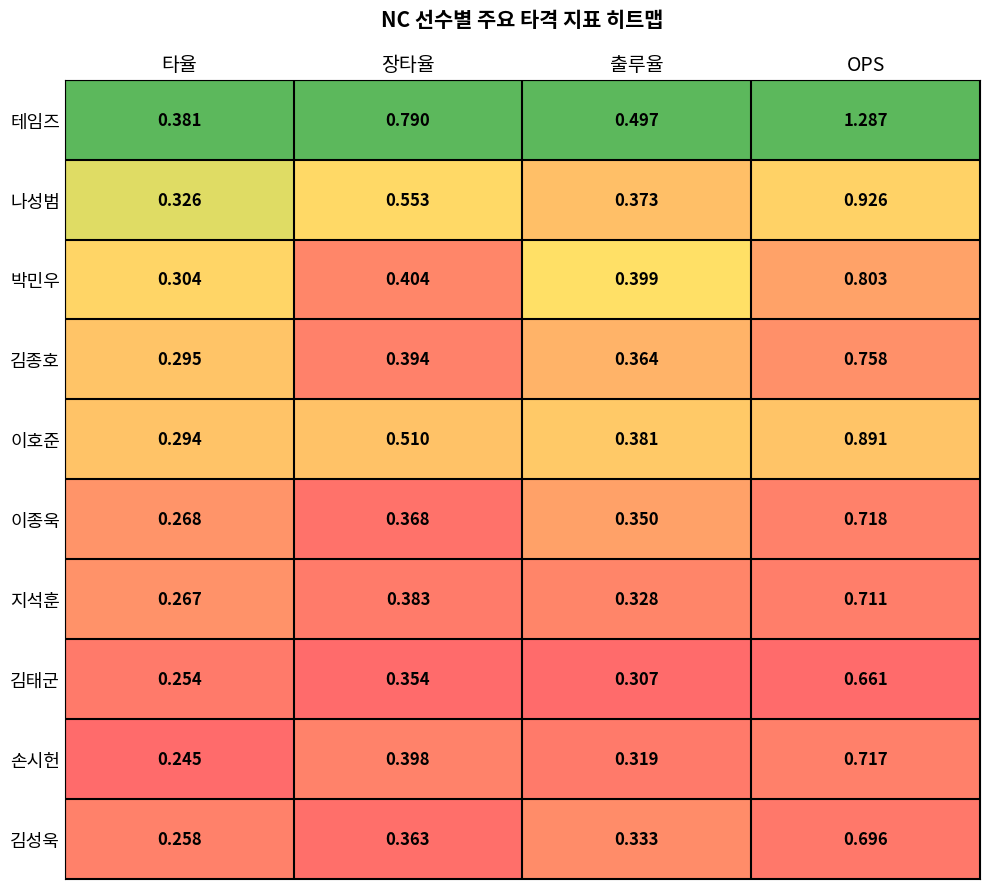

Rank the categories by 김태군 value from highest to lowest.

OPS, 장타율, 출루율, 타율